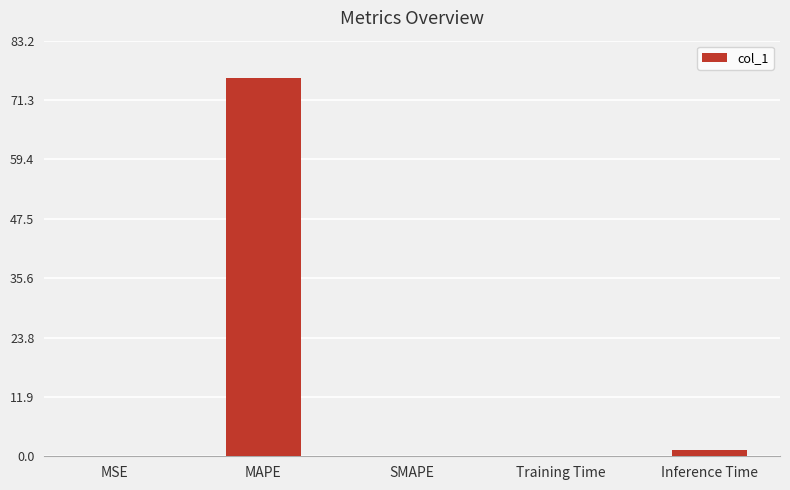

What value does the data have at Training Time?

0.1